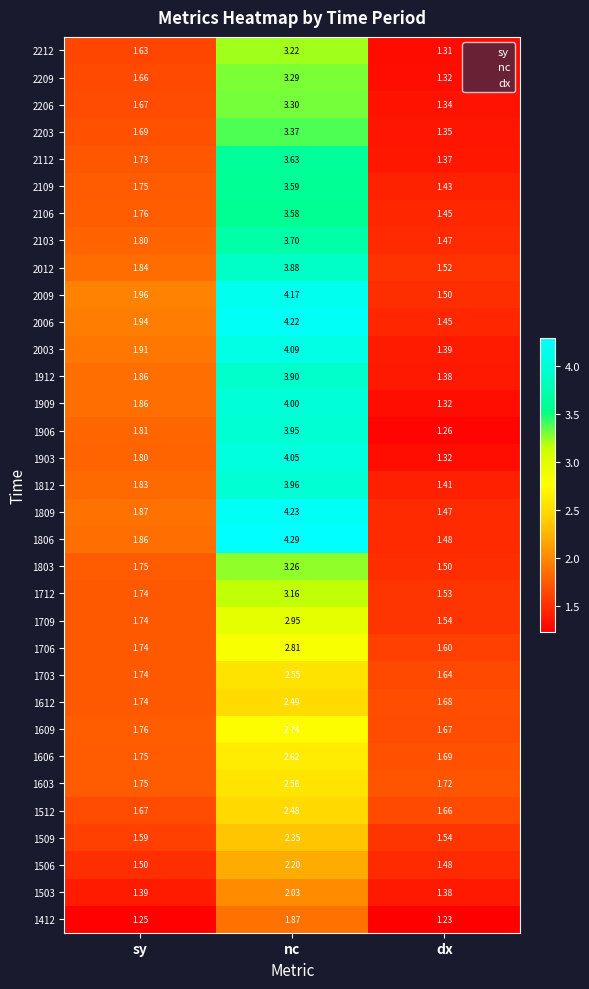

At which label does 2112 reach its minimum?

dx